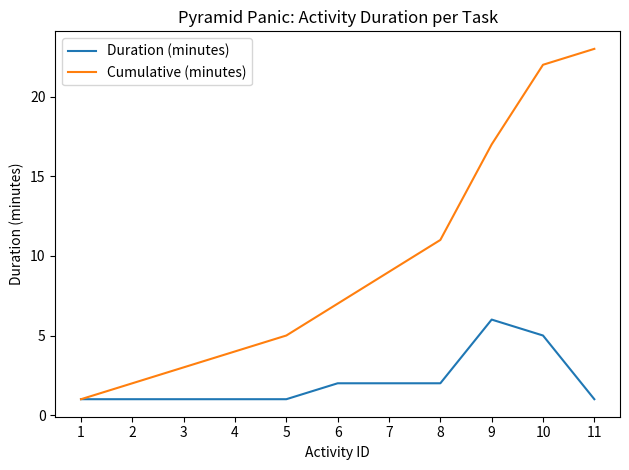

At which label does Duration (minutes) reach its peak?

9